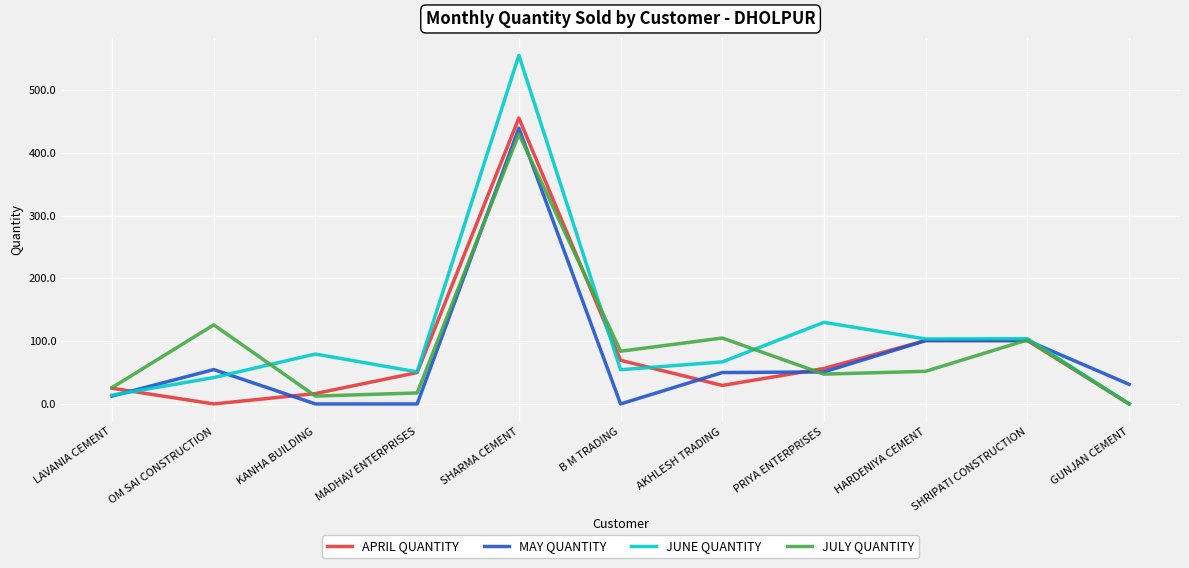

What is the greatest value displayed?

555.5